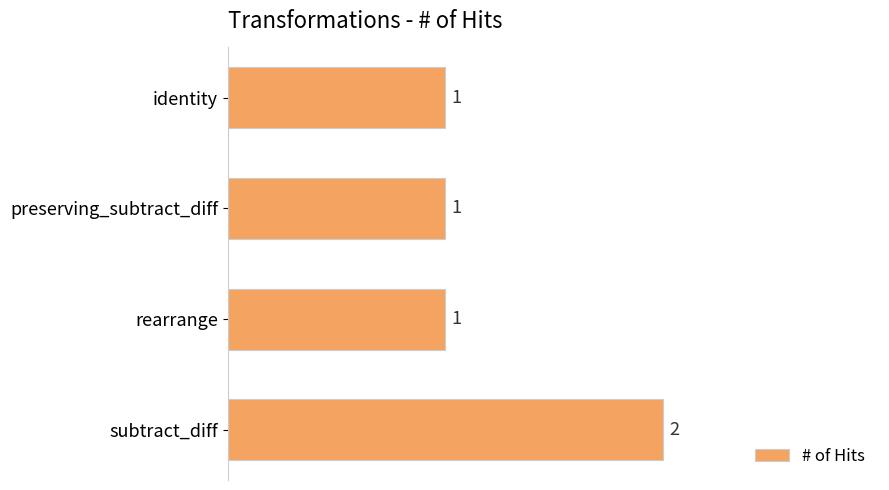

What is the label of the 3rd bar from the bottom?

preserving_subtract_diff